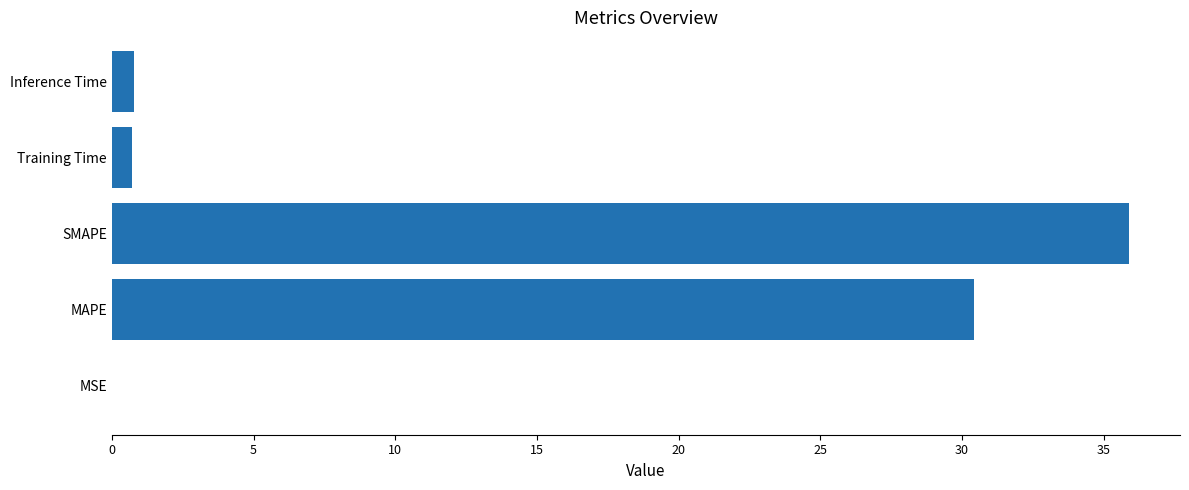

Does the chart contain stacked bars?

No